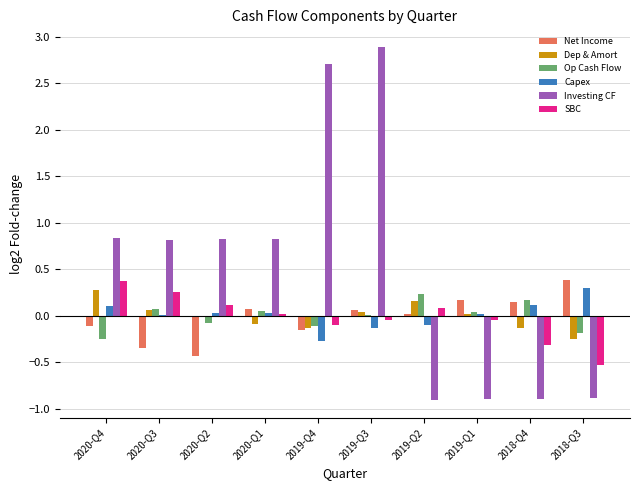

Are the bars horizontal?

No